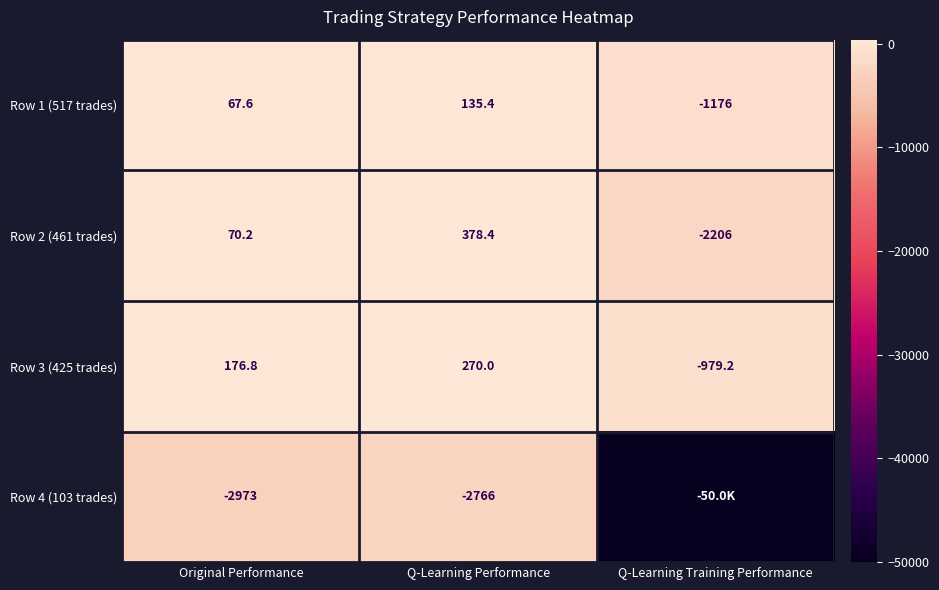

What is the sum of the Row 3 (425 trades) values at Q-Learning Performance and Q-Learning Training Performance?

-709.2